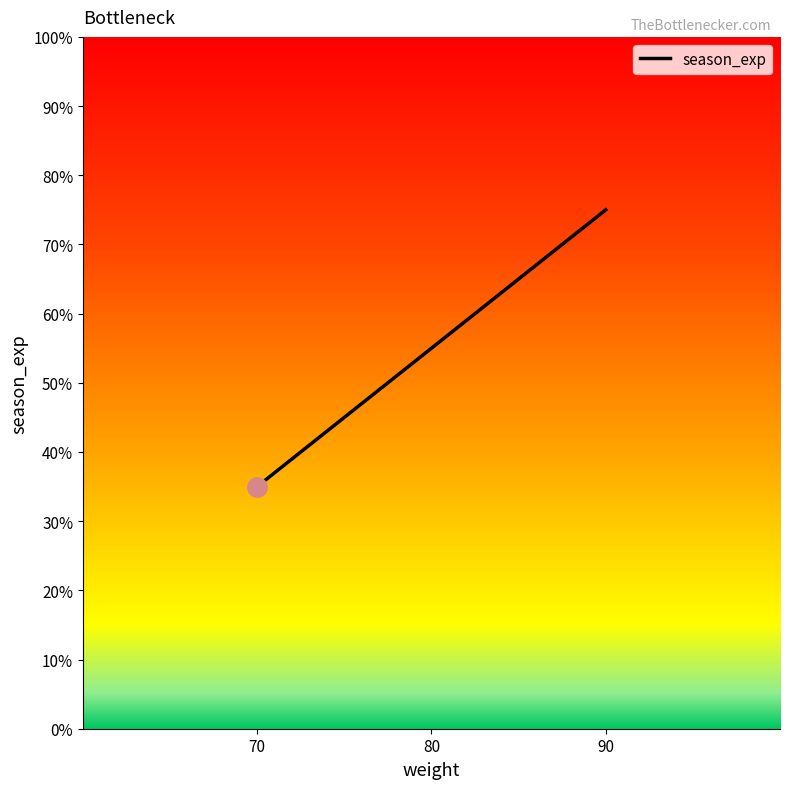

Does the chart display data point markers on the line(s)?

No